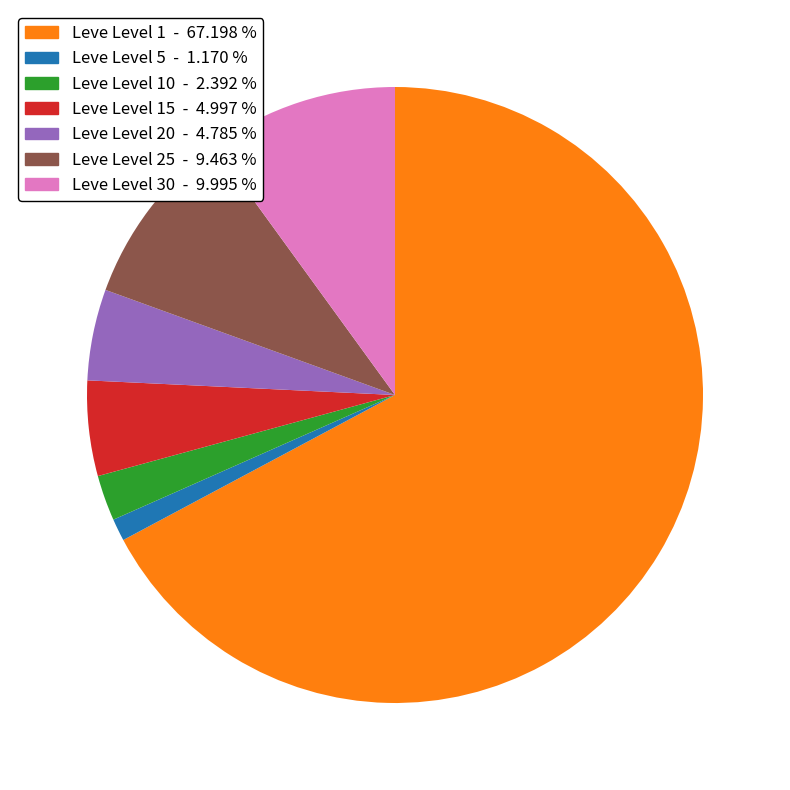

Which slice is the smallest?

Leve Level 5 - 1.170 %